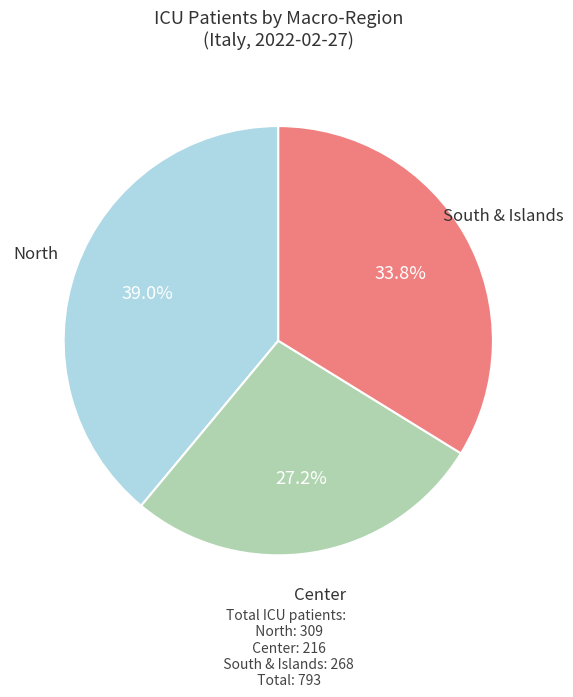

Is there a majority slice in this chart?

No